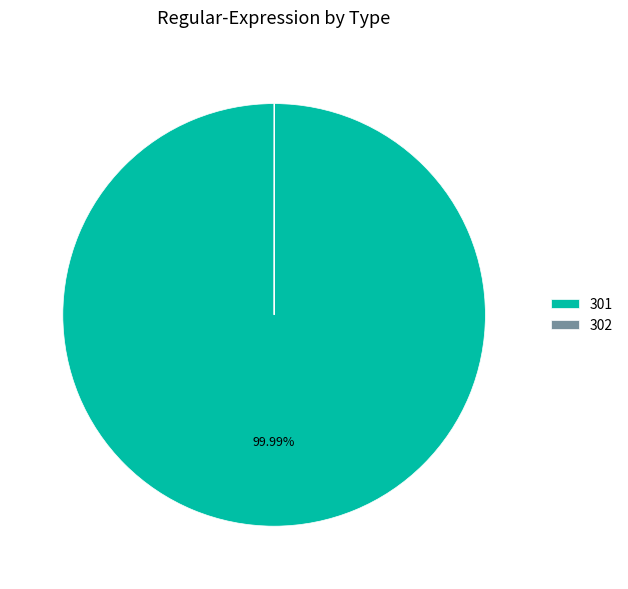

Is there any slice that represents more than half of the pie?

Yes